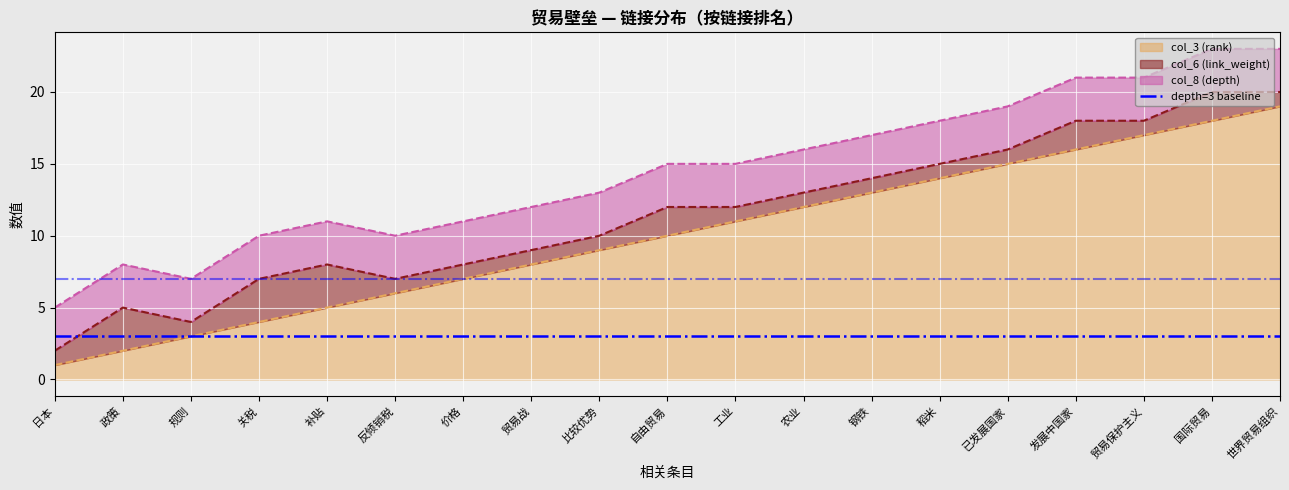

The col_3 (rank) series shows 4 at 关税. True or false?

True